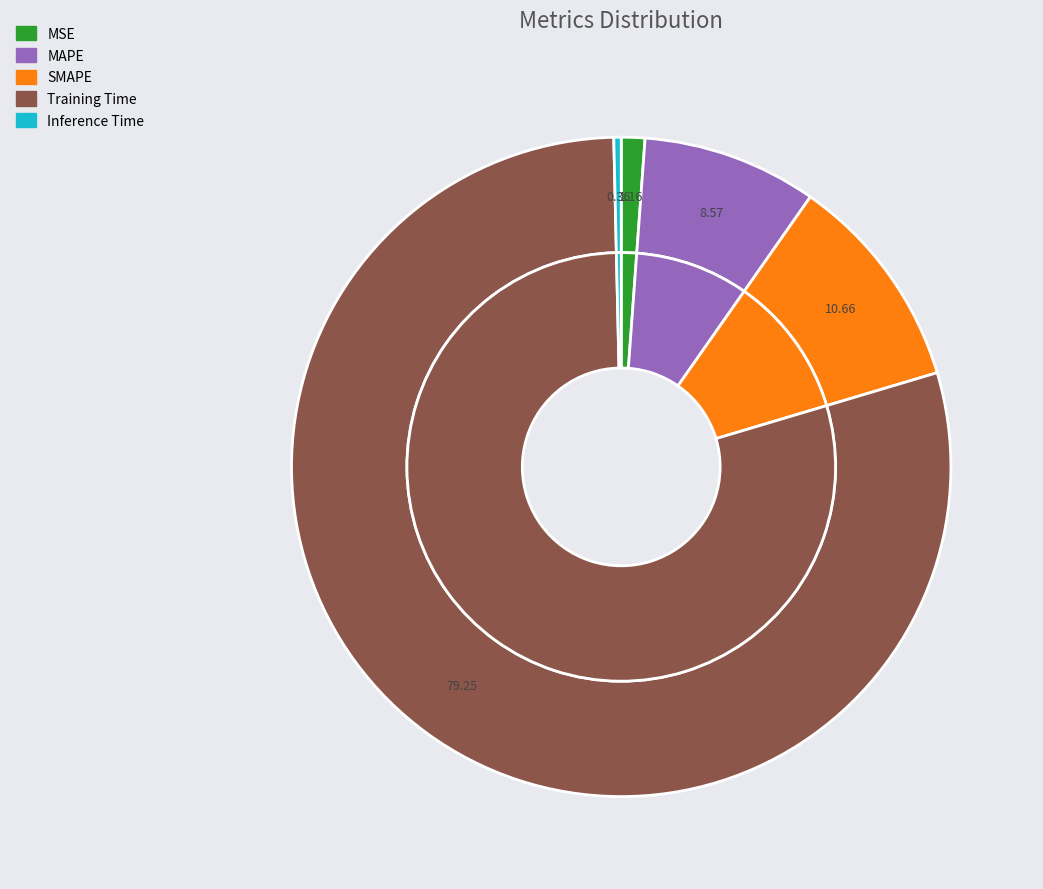

What portion of the pie excludes Training Time?

20.7%